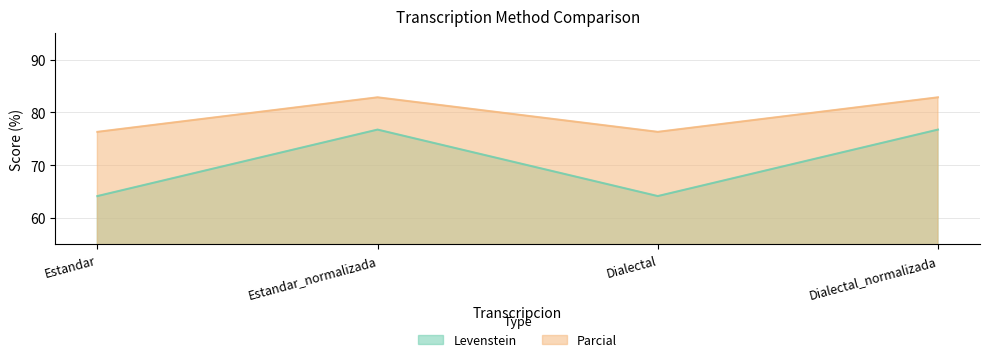

Where is the first local minimum for Parcial?

Dialectal